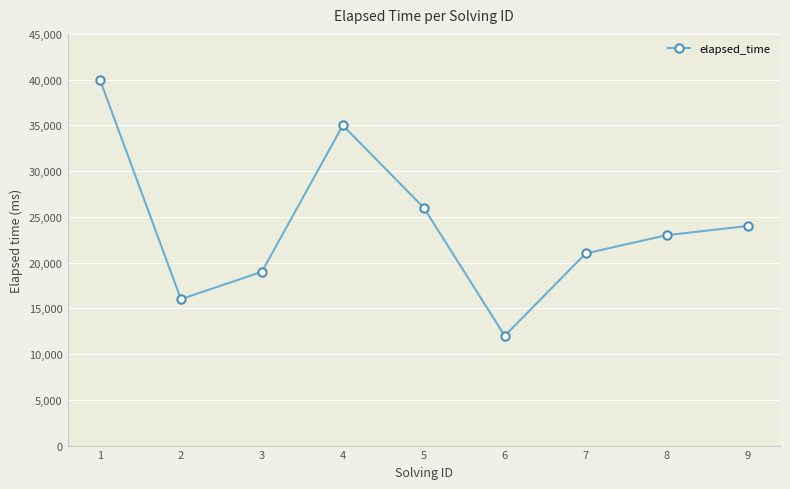

Is it true that the value at 5 is 26000?

True